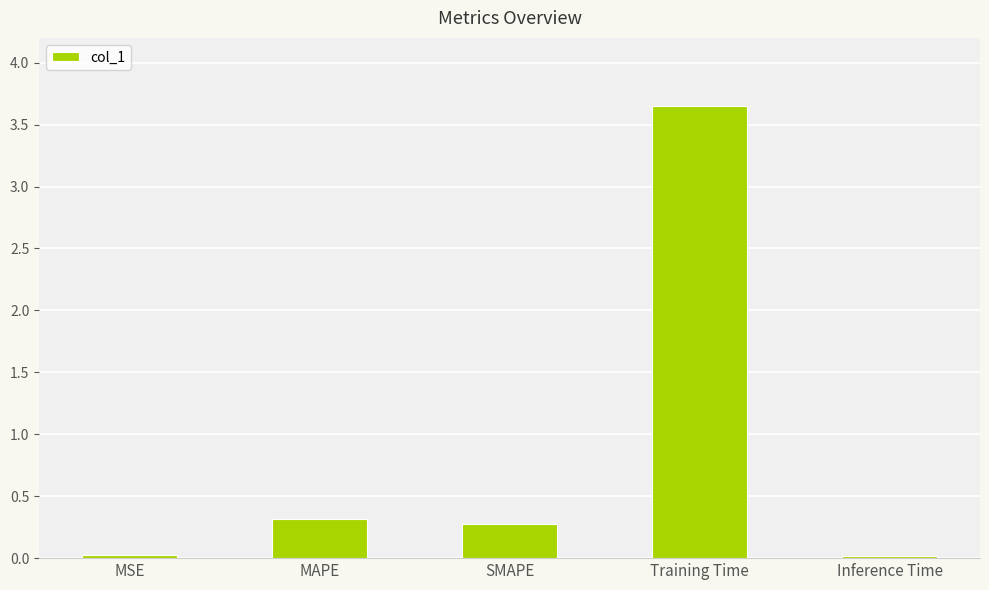

The chart shows a value of 1.3 at Training Time. True or false?

False